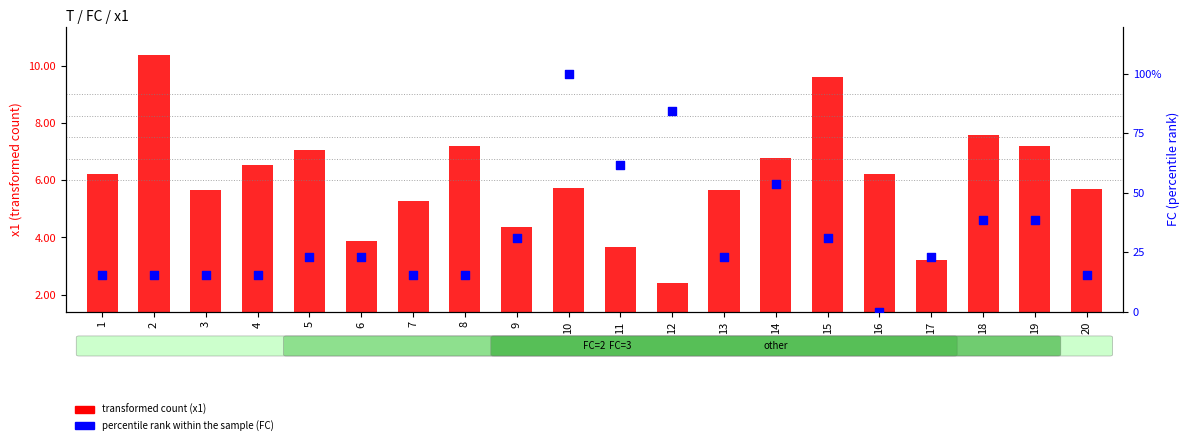

At how many categories does at least one series exceed 38?

6